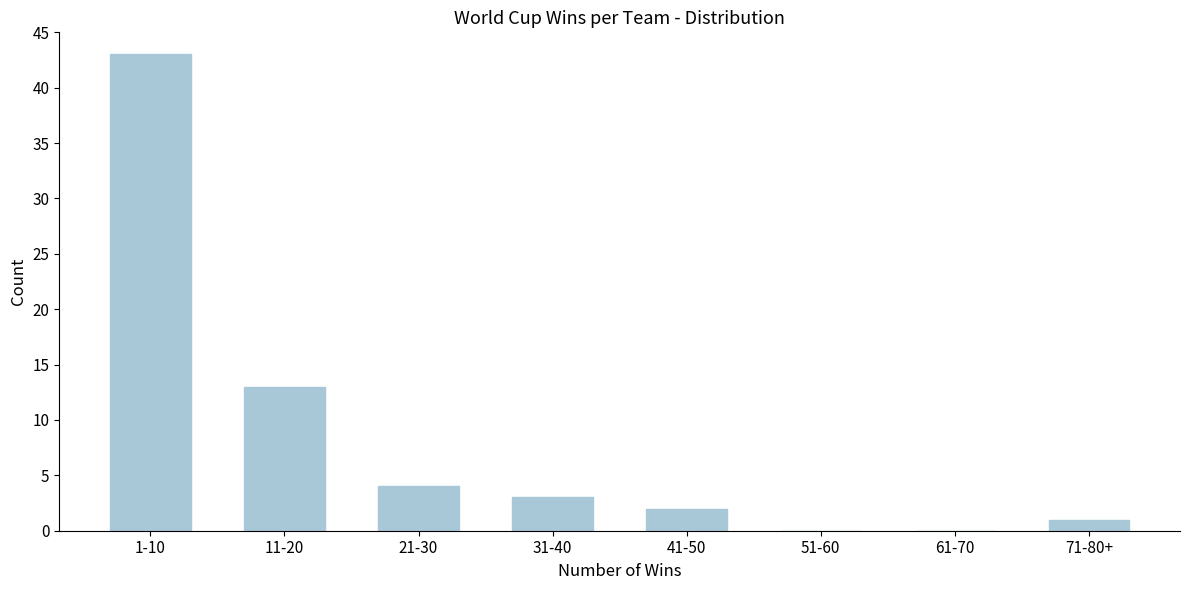

Reading left to right, what are all the values shown in this chart?

1-10=43	11-20=13	21-30=4	31-40=3	41-50=2	51-60=0	61-70=0	71-80+=1